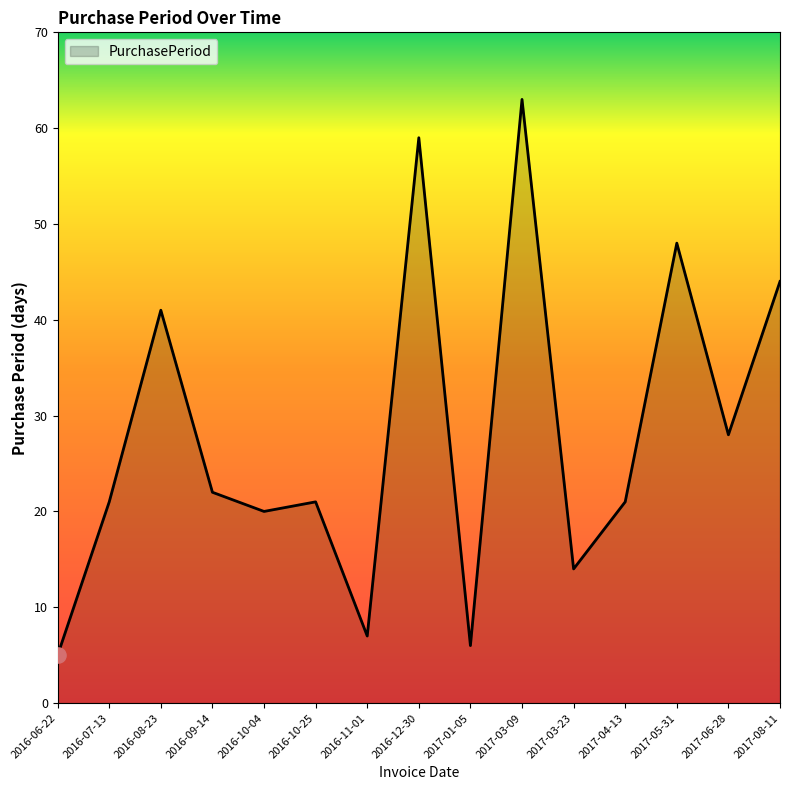

What is the change in value from 2016-06-22 to 2016-12-30?

+54